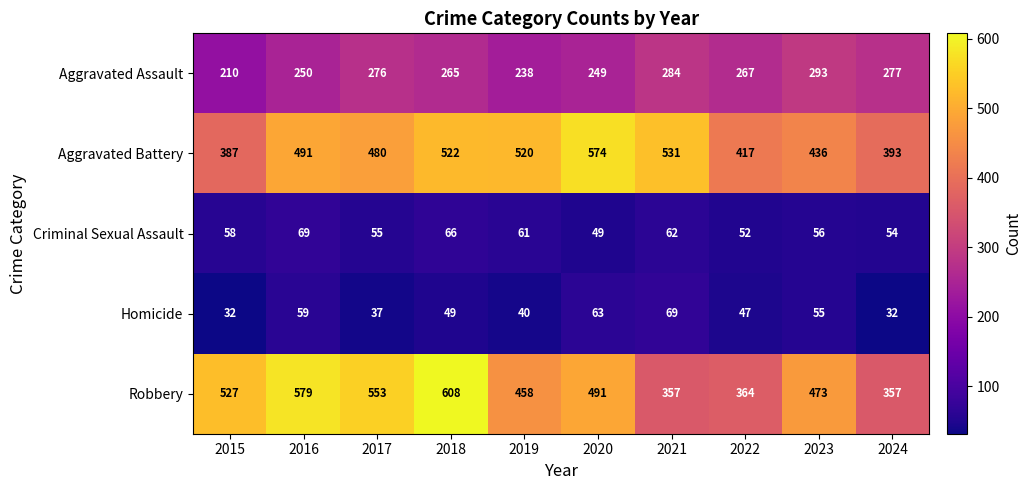

The Aggravated Battery series shows 911 at 2019. True or false?

False